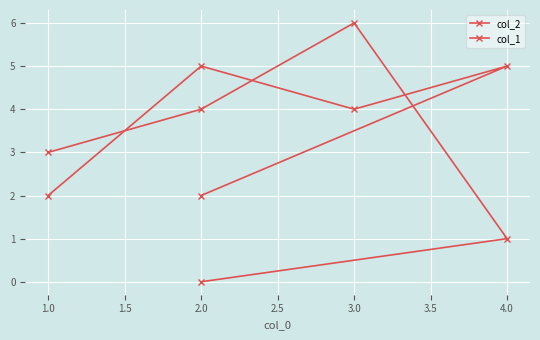

Which category has the highest value in the col_1 series?

2.0